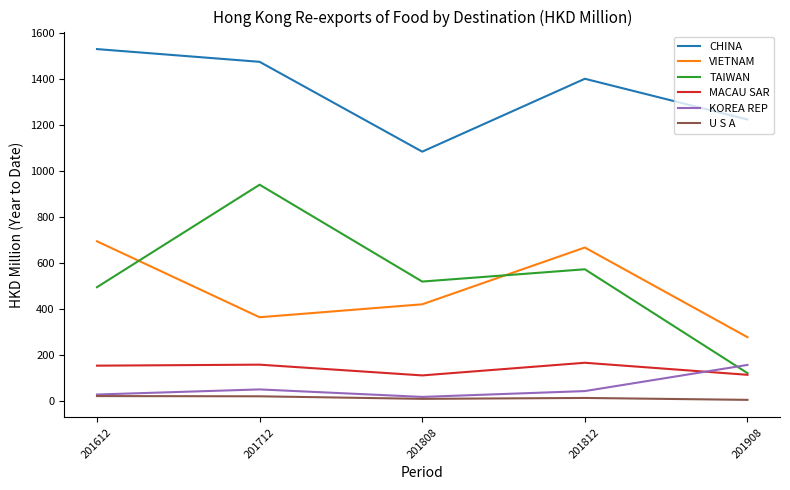

True or false: VIETNAM and U S A intersect in this chart.

False